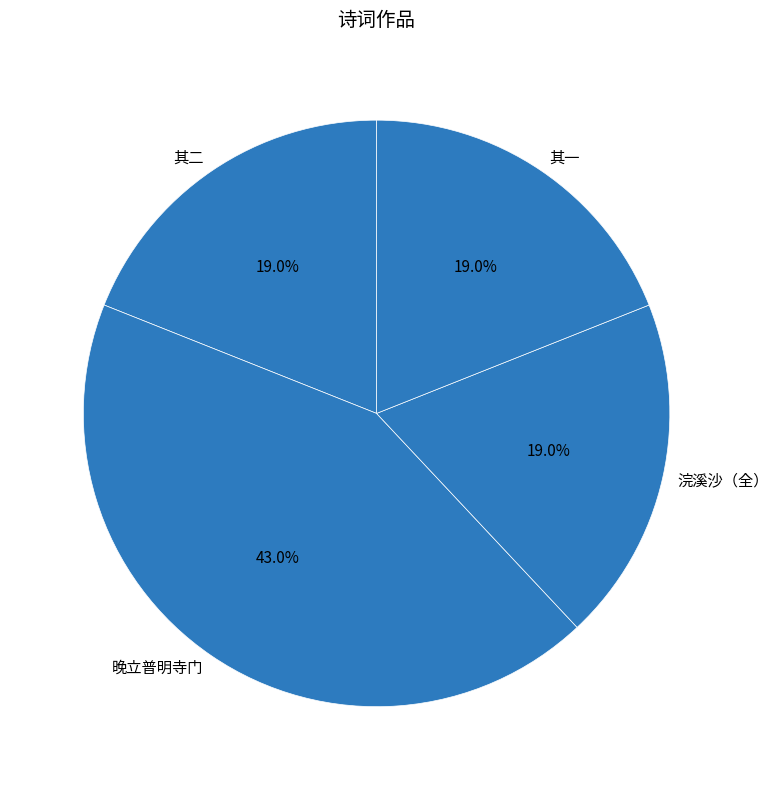

Which has a higher value, 其二 or 晚立普明寺门?

晚立普明寺门